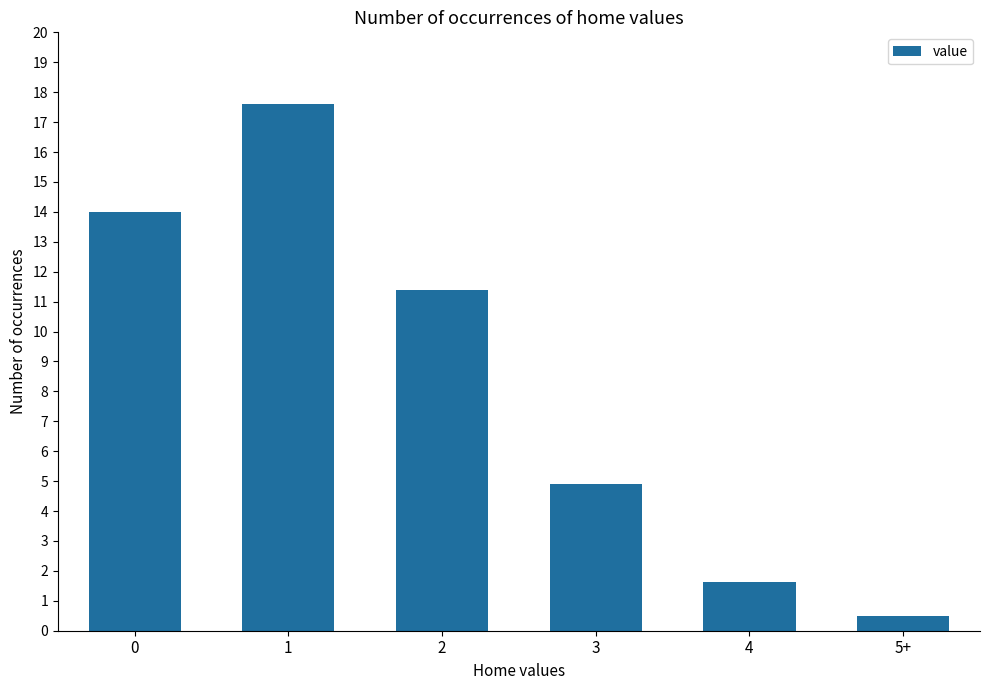

What position from the right is 3?

3